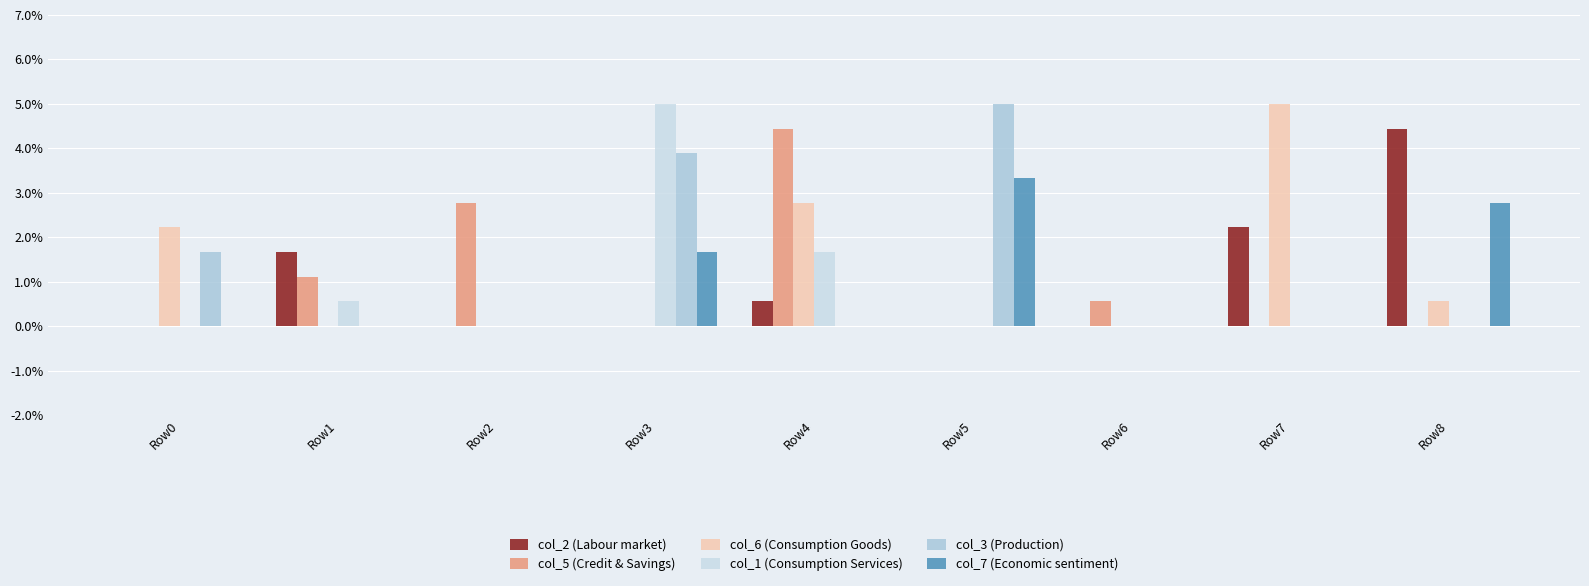

Does the chart contain stacked bars?

No